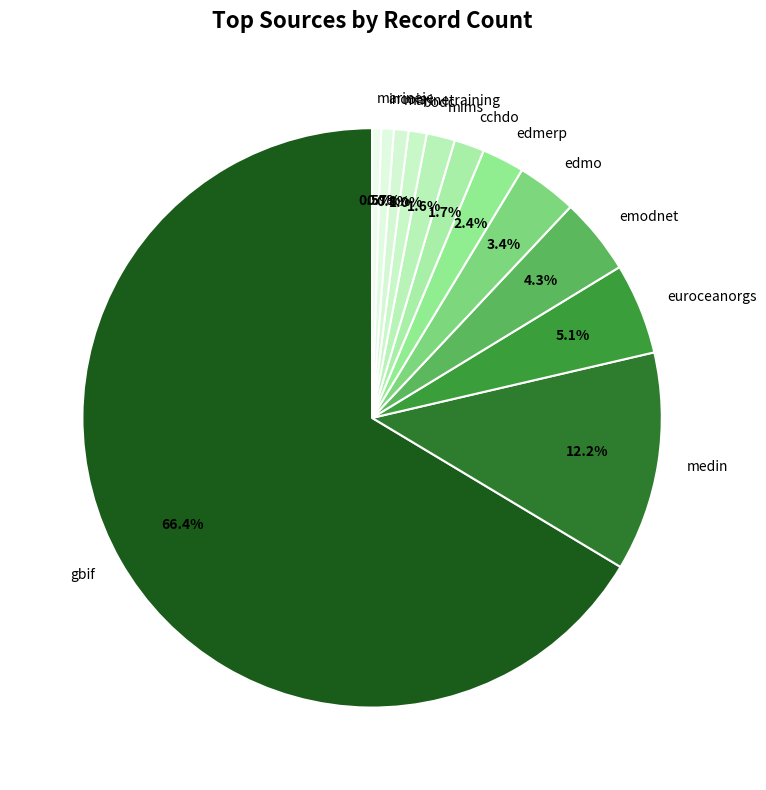

To the nearest percent, what percentage of the pie is edmo?

3%